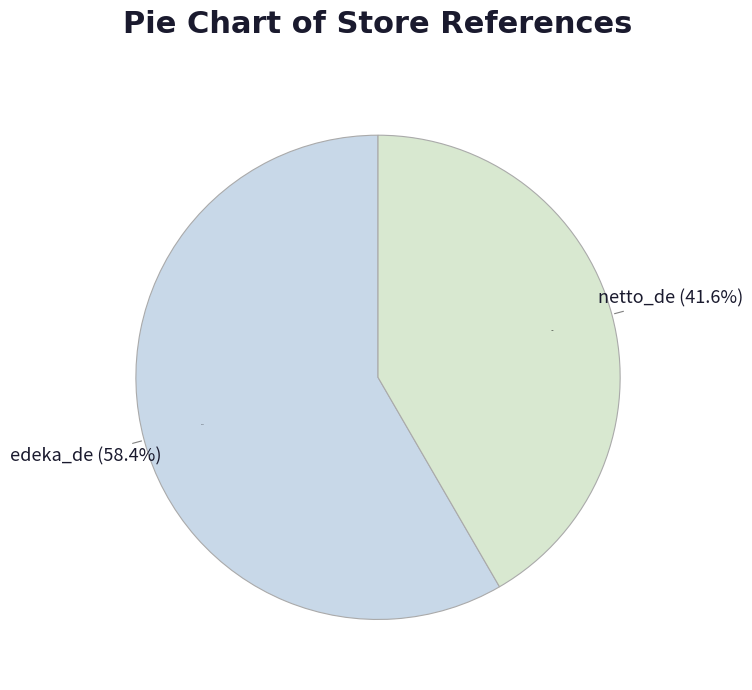

How many segments does this pie chart have?

2